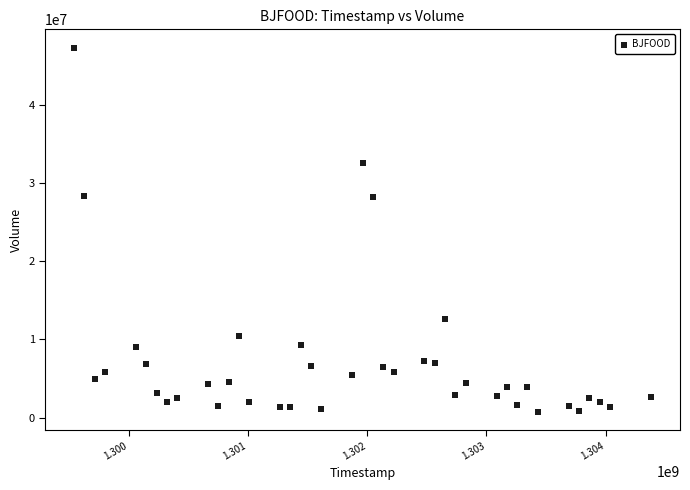

What is the range of X values (max minus min)?

4838400